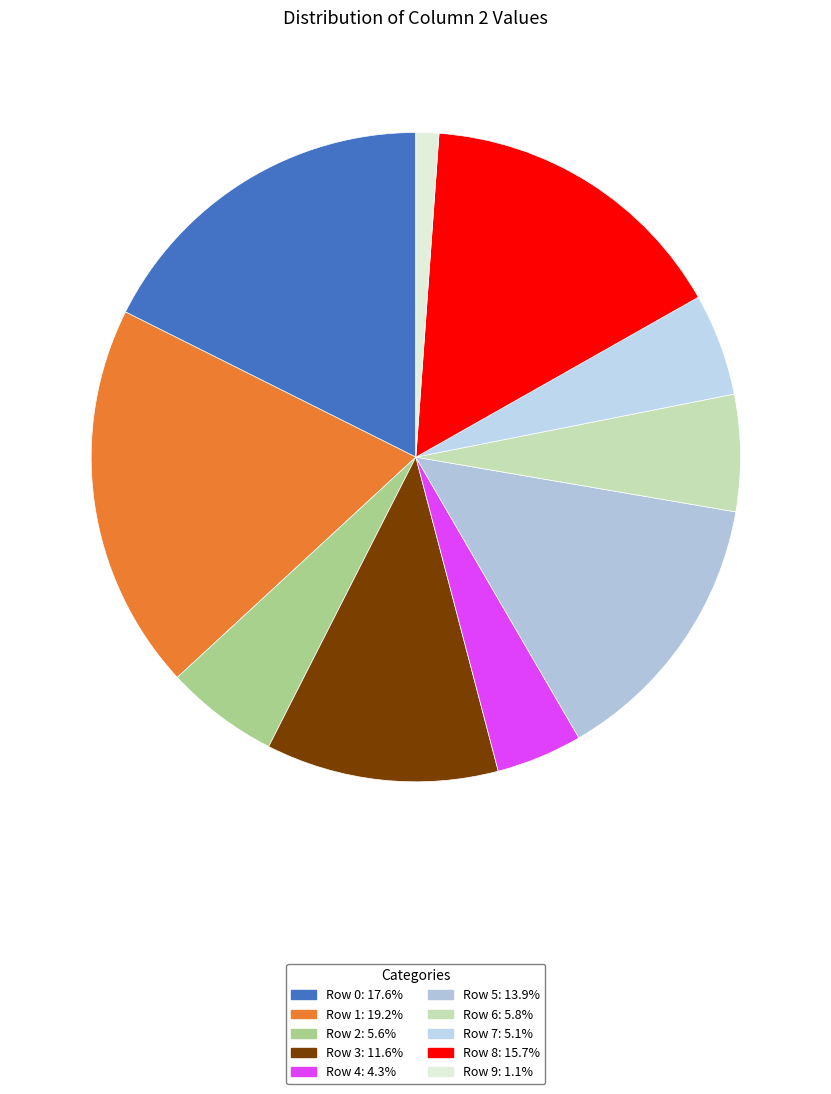

Count the number of slices in the pie.

10